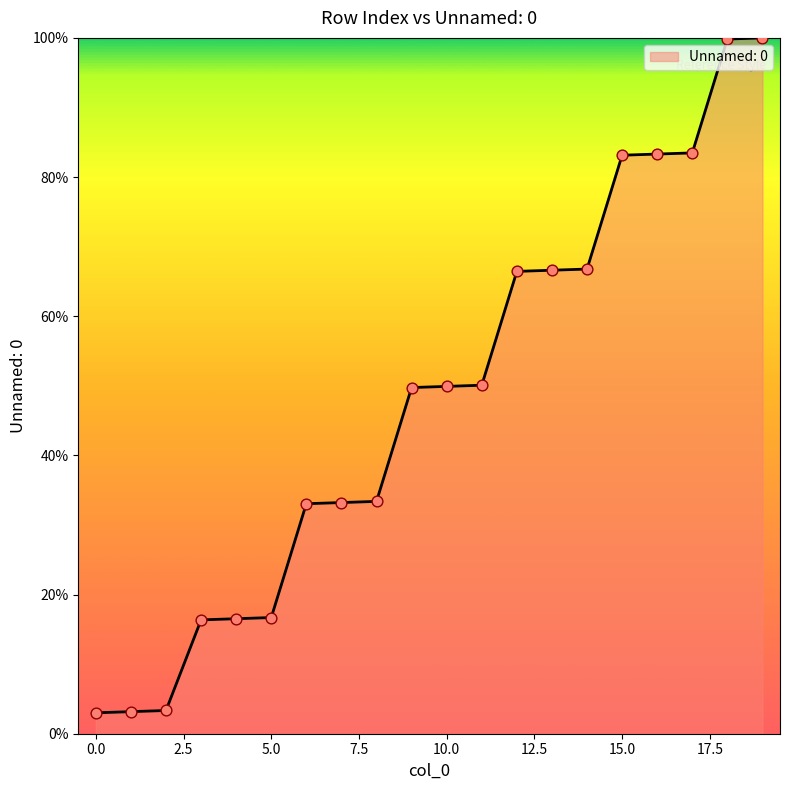

What is the difference between the maximum and minimum values?

97.0